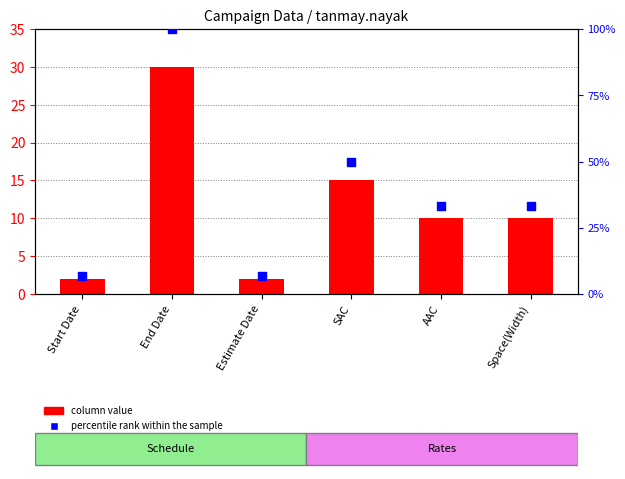

Between Space(Width) and Start Date, which is larger?

Space(Width)